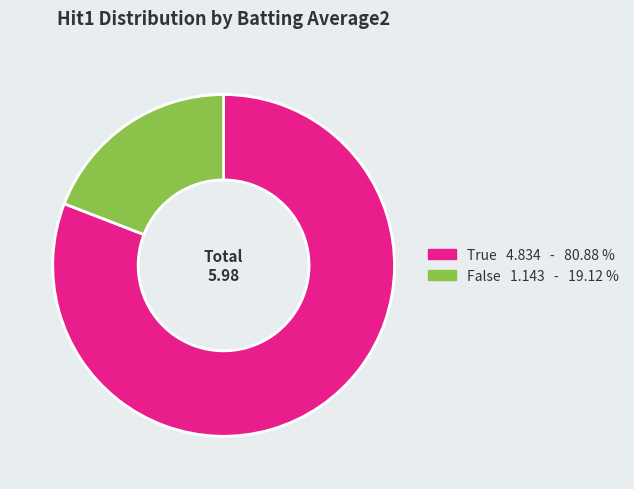

Is there any slice that represents more than half of the pie?

Yes